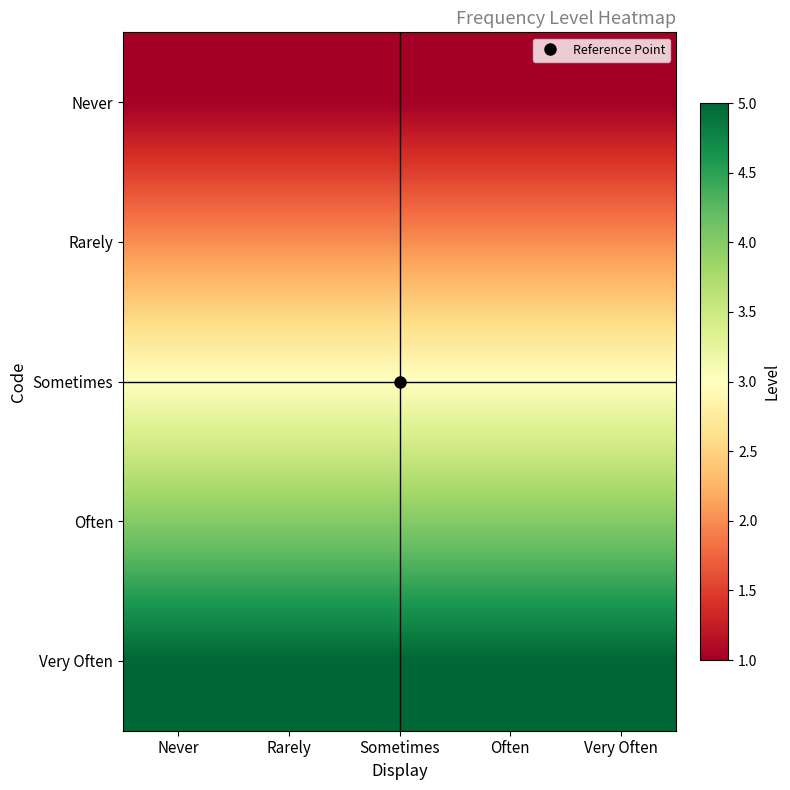

Between Sometimes and Often, which is larger?

Sometimes